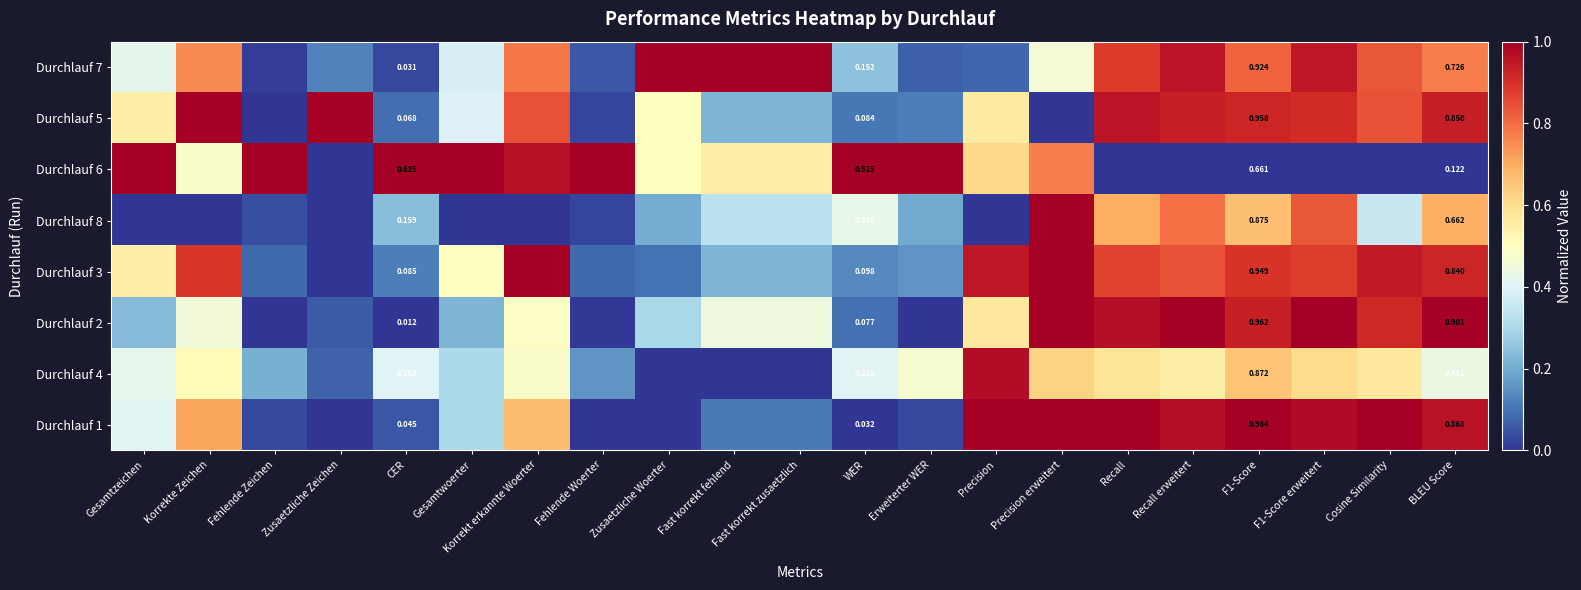

What is the sum of the Durchlauf 4 values at Erweiterter WER and Korrekte Zeichen?

1.0